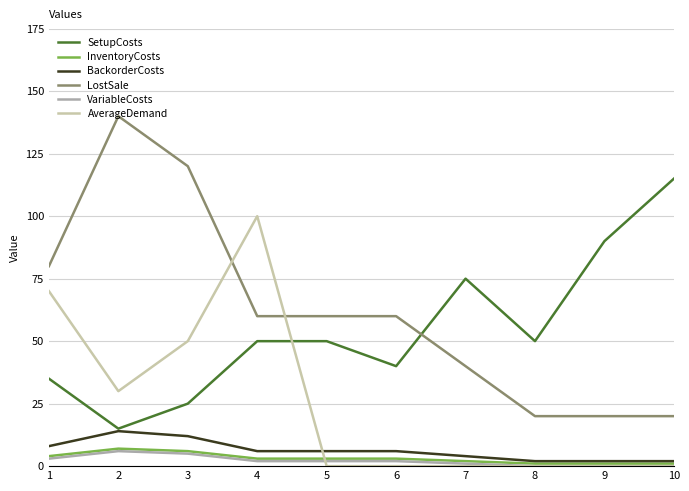

True or false: SetupCosts and InventoryCosts cross at least once.

False